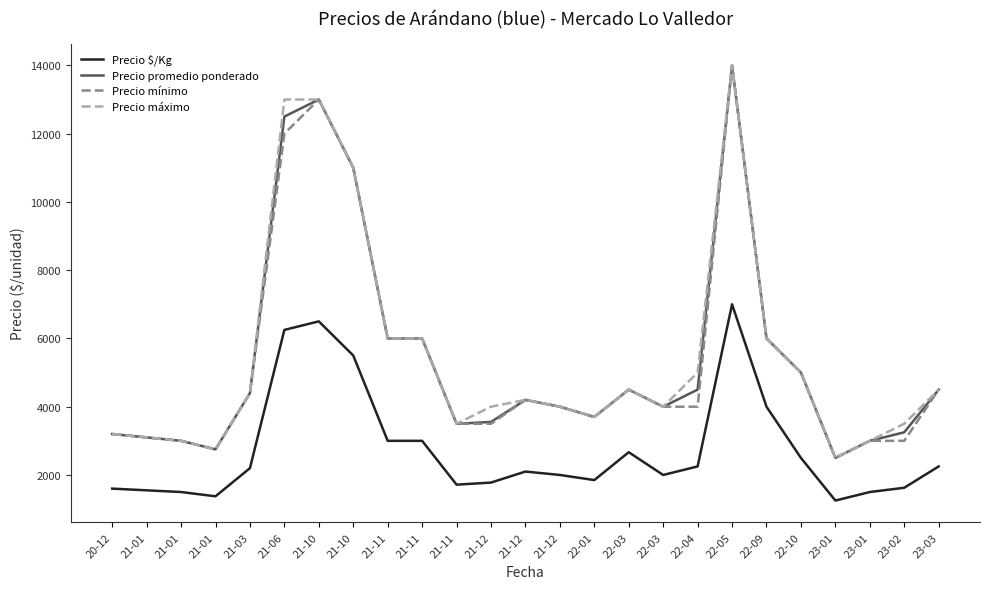

What are all the series names shown in the legend?

Precio $/Kg, Precio promedio ponderado, Precio mínimo, Precio máximo